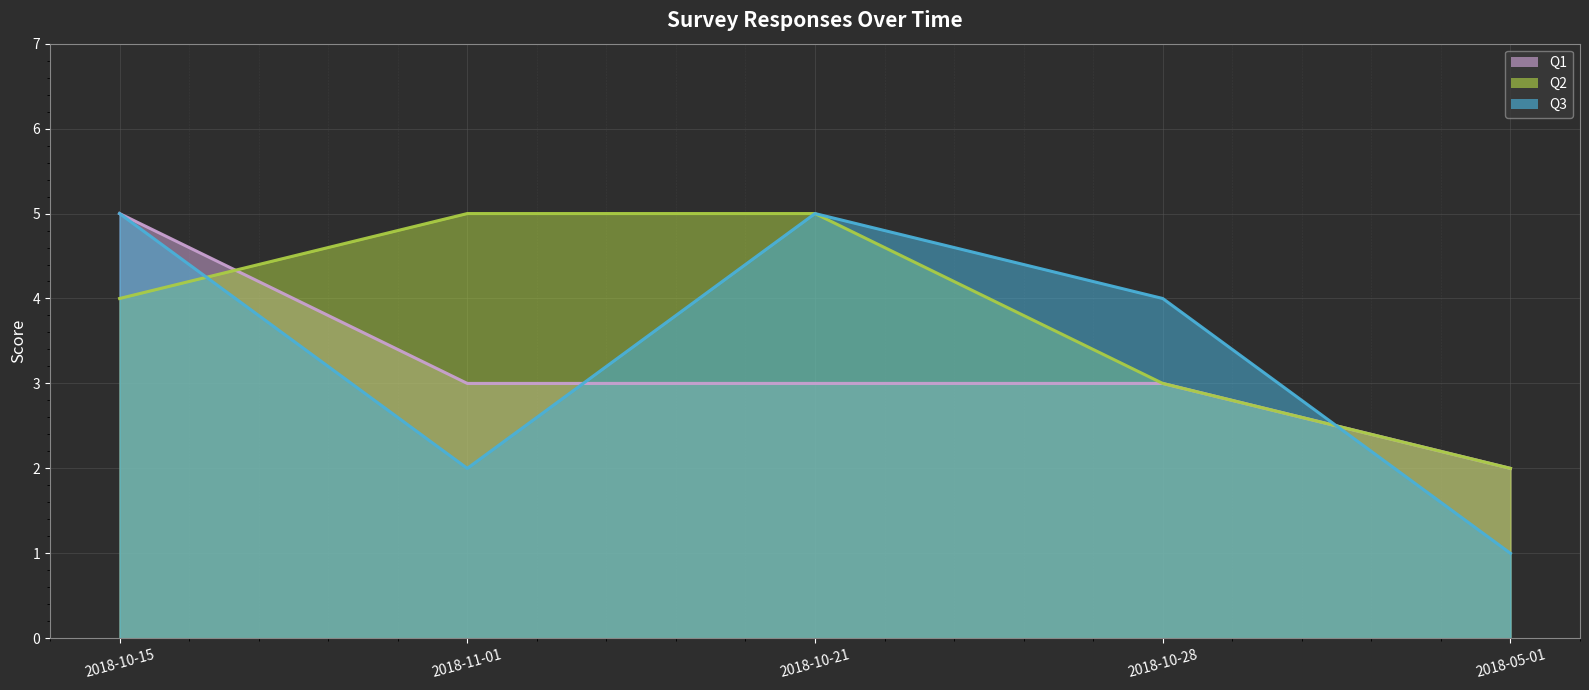

Between 2018-10-15 and 2018-10-28, which is larger?

2018-10-15